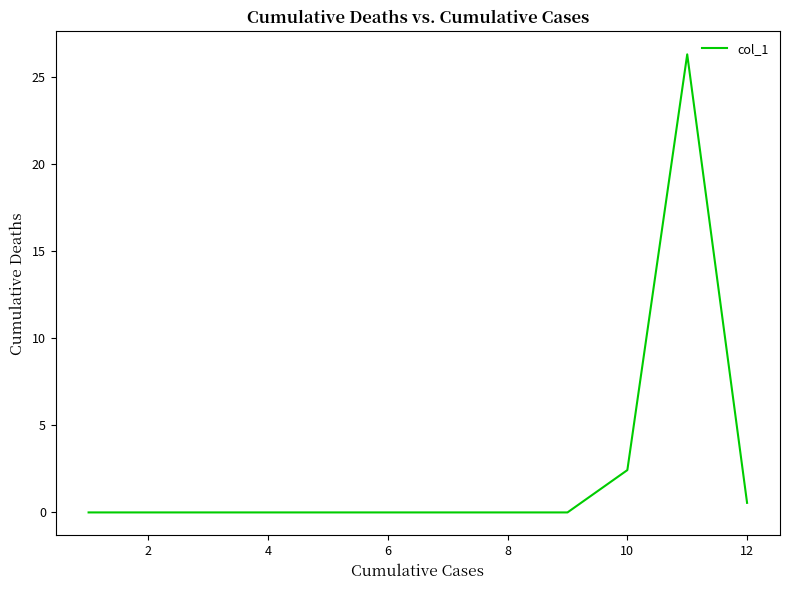

What is the greatest value displayed?

26.3